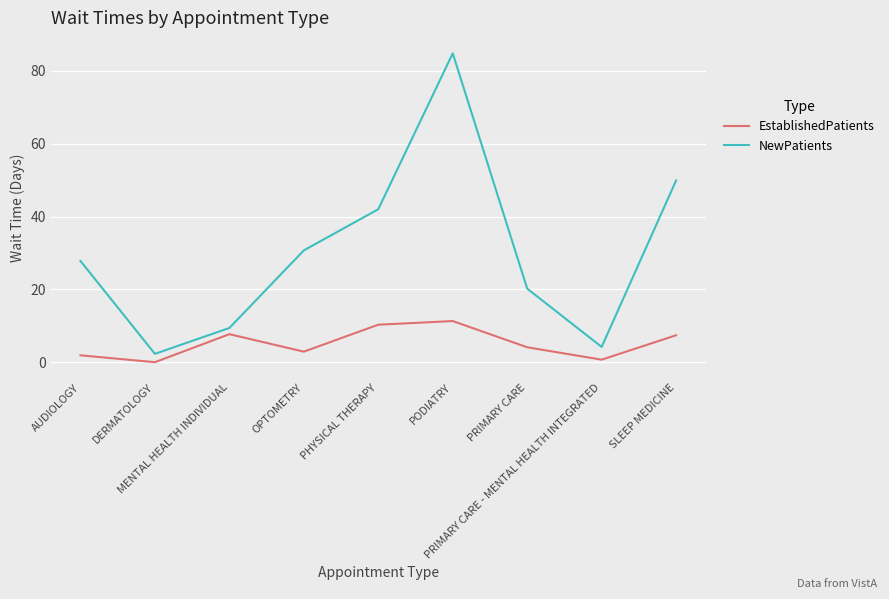

List the series in order of their peak value, lowest first.

EstablishedPatients, NewPatients